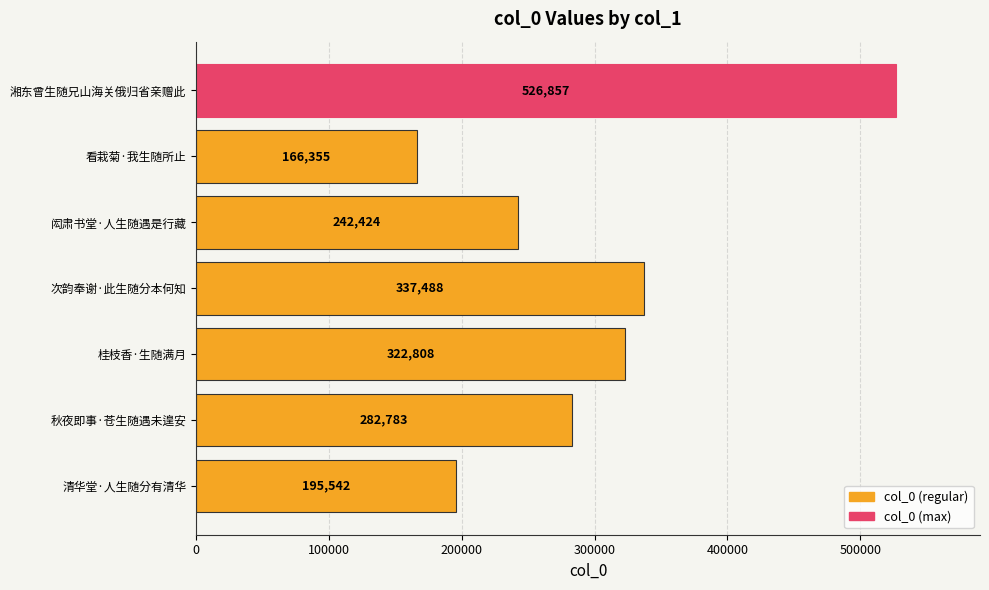

Reading bottom to top, transcribe all the data shown in this chart.

195542	282783	322808	337488	242424	166355	526857